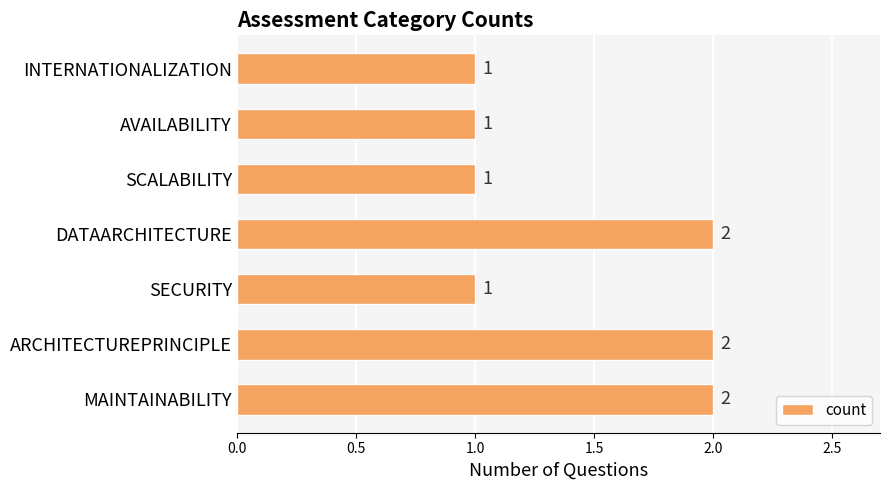

Count the values in the range 1 to 2.

7